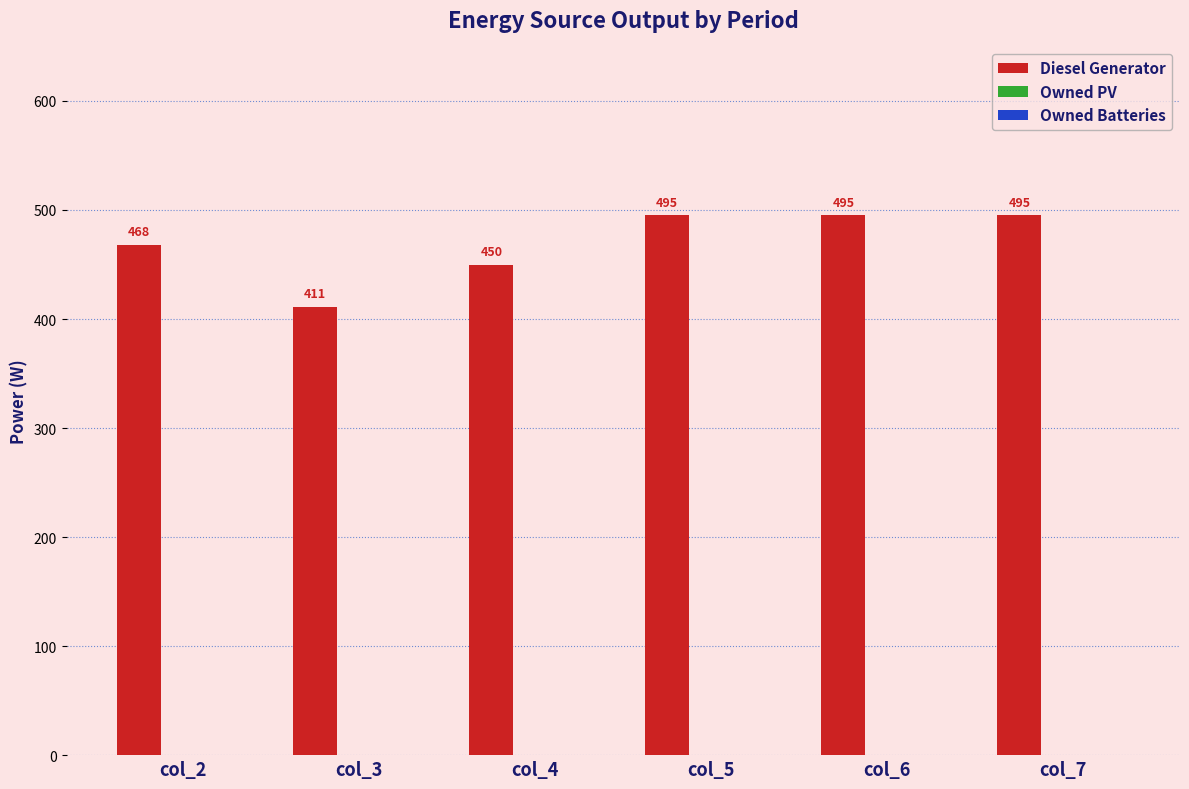

How many data points are less than 495?

3